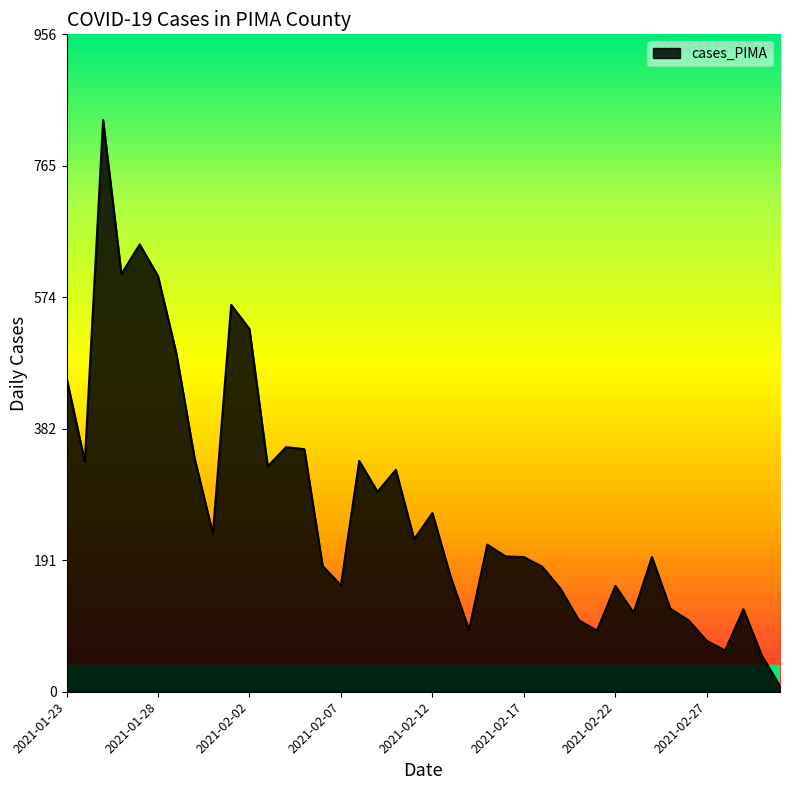

What is the greatest value displayed?

832